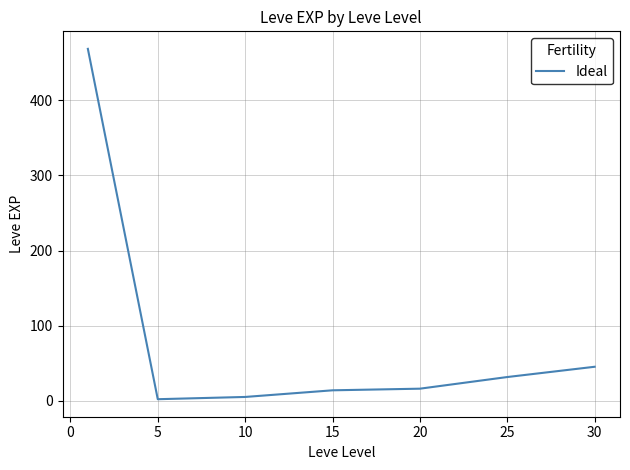

What is the sum of all values?

584.0